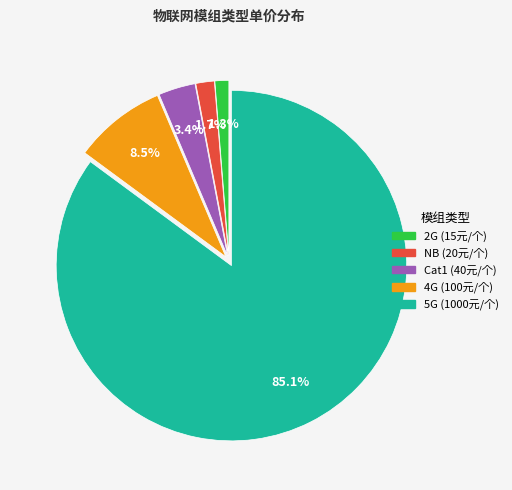

Which category has the biggest portion of the pie?

5G